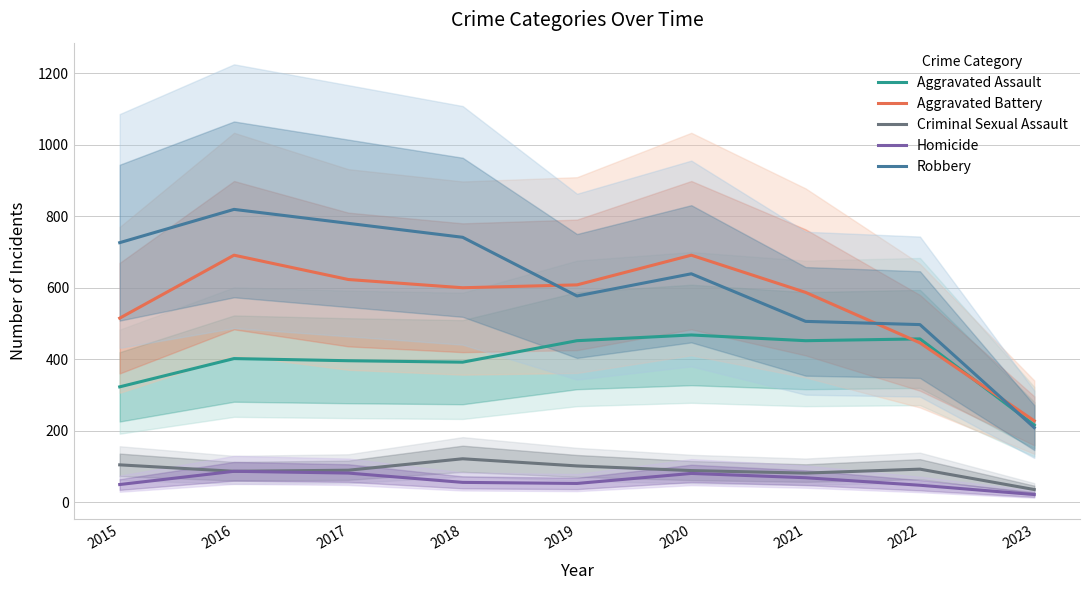

At which category does the chart reach its peak across all series?

2016